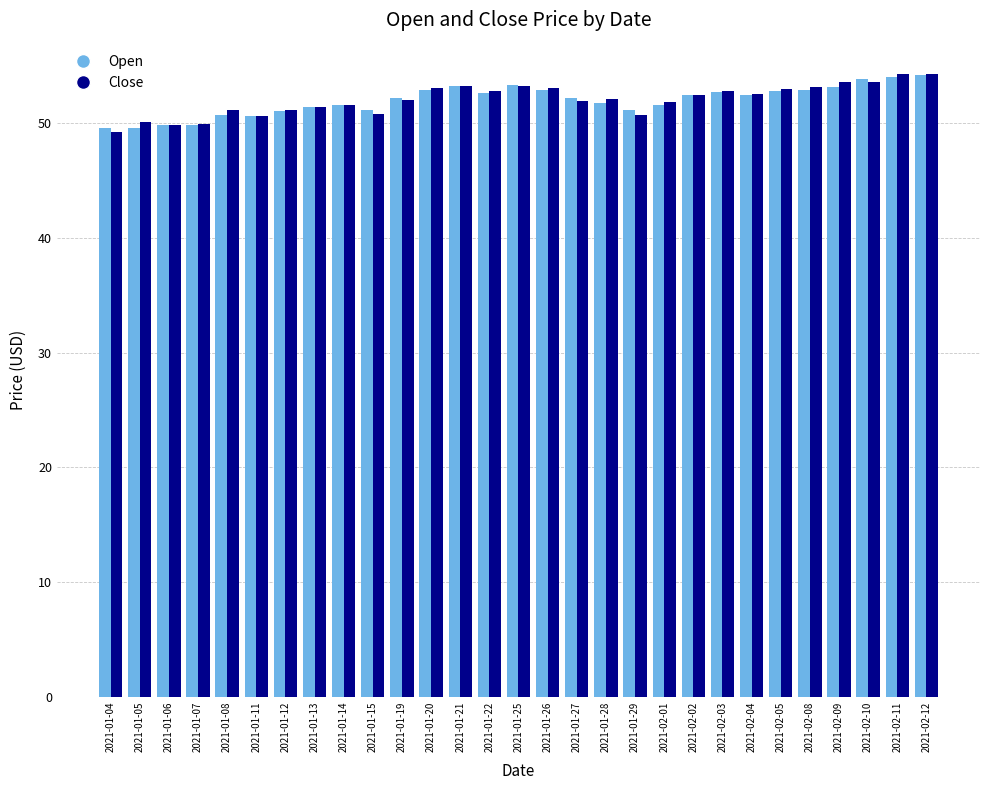

What is the label of the 17th bar from the right?

2021-01-21